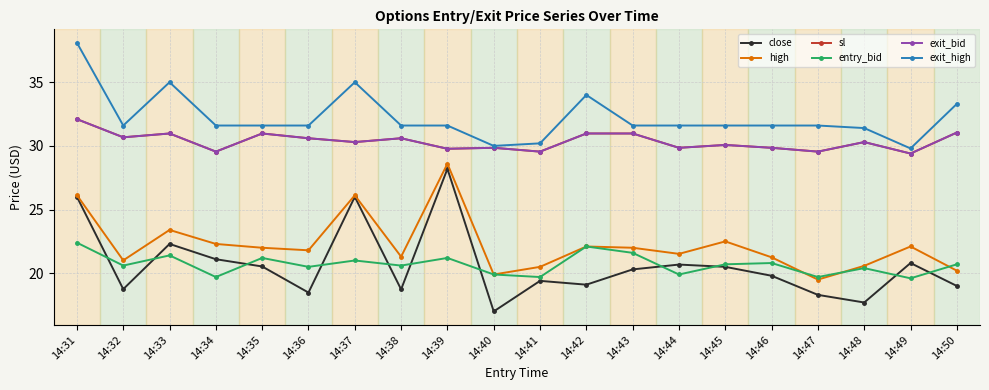

True or false: exit_high and entry_bid cross at least once.

False